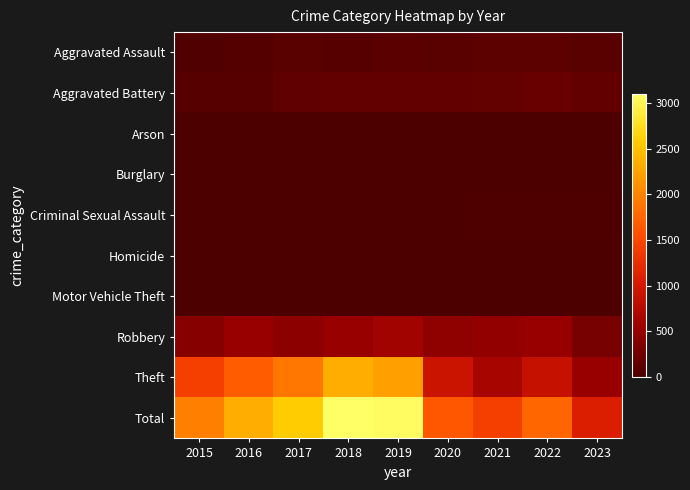

Rank the series by their maximum value, from lowest to highest.

Burglary, Arson, Homicide, Motor Vehicle Theft, Criminal Sexual Assault, Aggravated Assault, Aggravated Battery, Robbery, Theft, Total